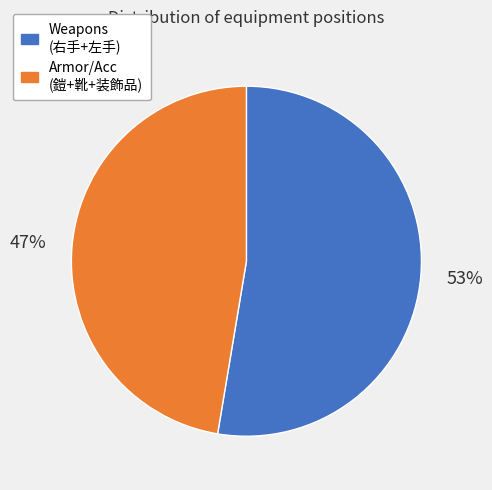

Does any single category account for the majority?

Yes